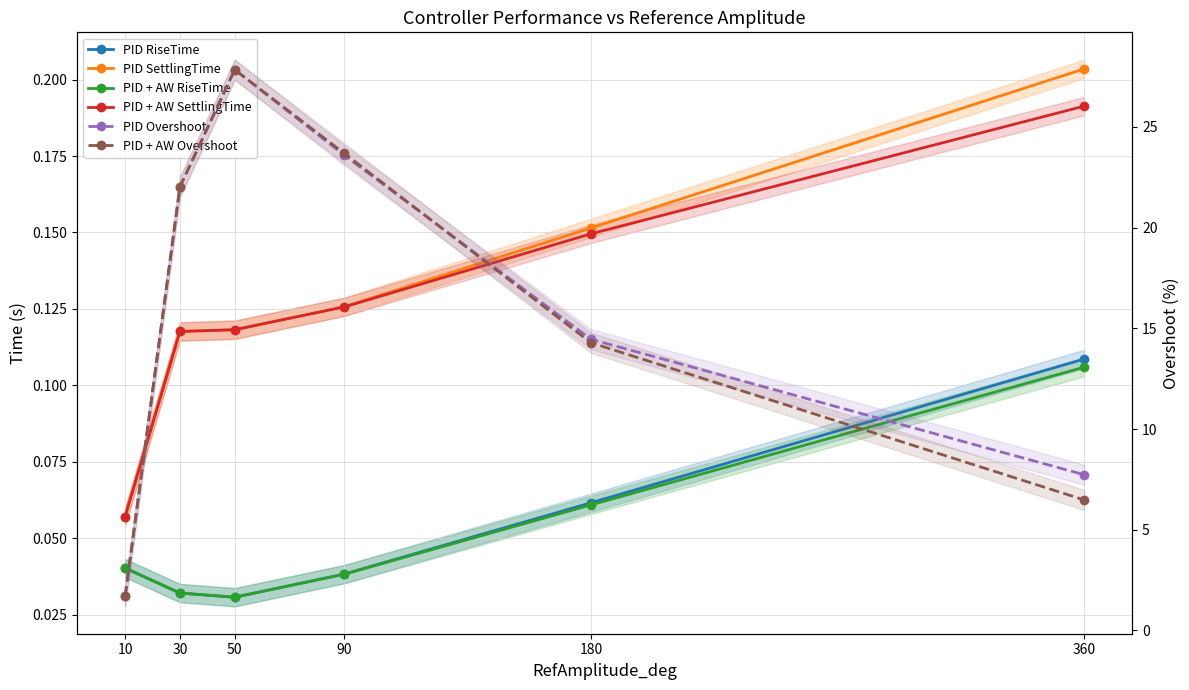

List the series in order of their peak value, highest first.

PID Overshoot, PID + AW Overshoot, PID SettlingTime, PID + AW SettlingTime, PID RiseTime, PID + AW RiseTime